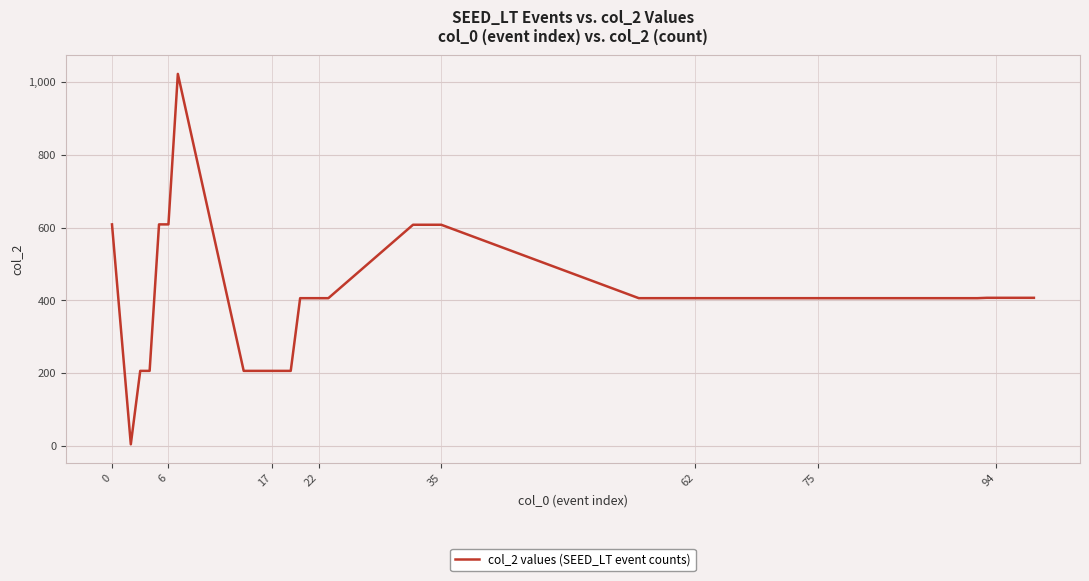

The chart shows a value of 184 at 75. True or false?

False